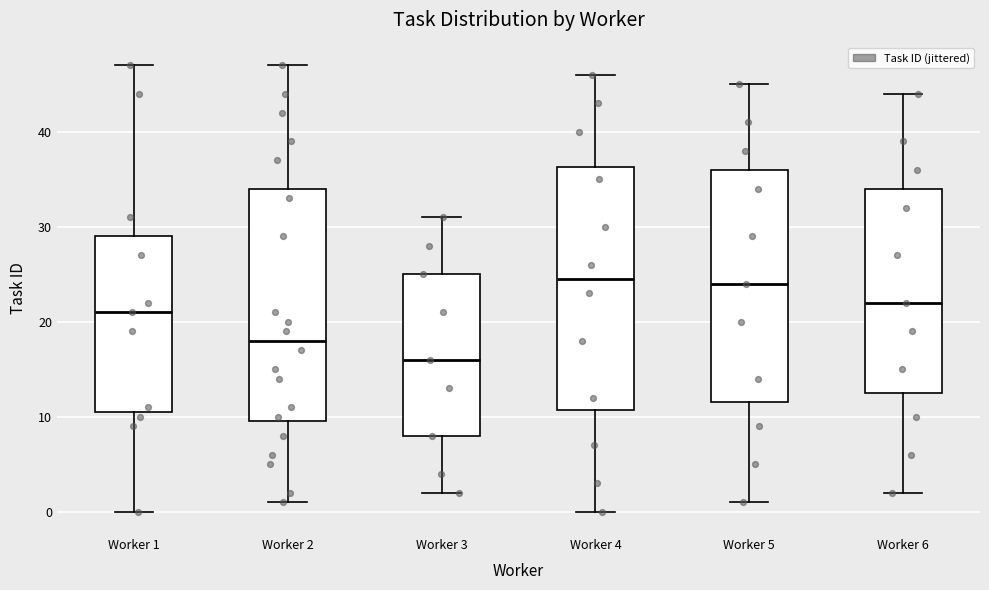

Reading left to right, read every box against the y-axis: the position of its median line, the range the box covers, and the ends of its whiskers. The values are not printed on the chart, so give them approximately, as read against the axis.

Worker 1: median 21, box 11 to 29, whiskers 0 to 47
Worker 2: median 18, box 10 to 34, whiskers 1 to 47
Worker 3: median 16, box 8 to 25, whiskers 2 to 31
Worker 4: median 25, box 11 to 36, whiskers 0 to 46
Worker 5: median 24, box 12 to 36, whiskers 1 to 45
Worker 6: median 22, box 13 to 34, whiskers 2 to 44